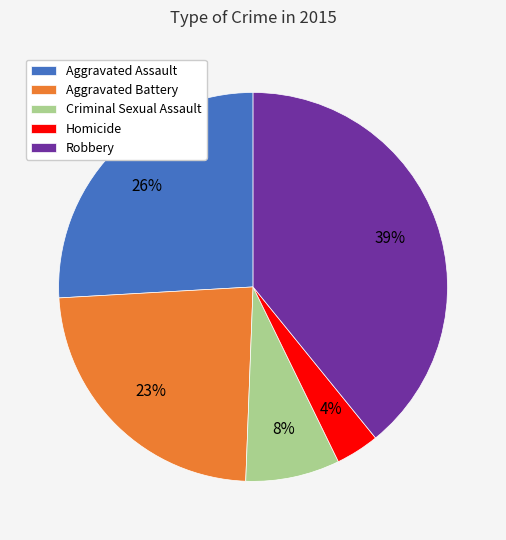

Combined, do Aggravated Assault and Homicide account for over 50%?

No